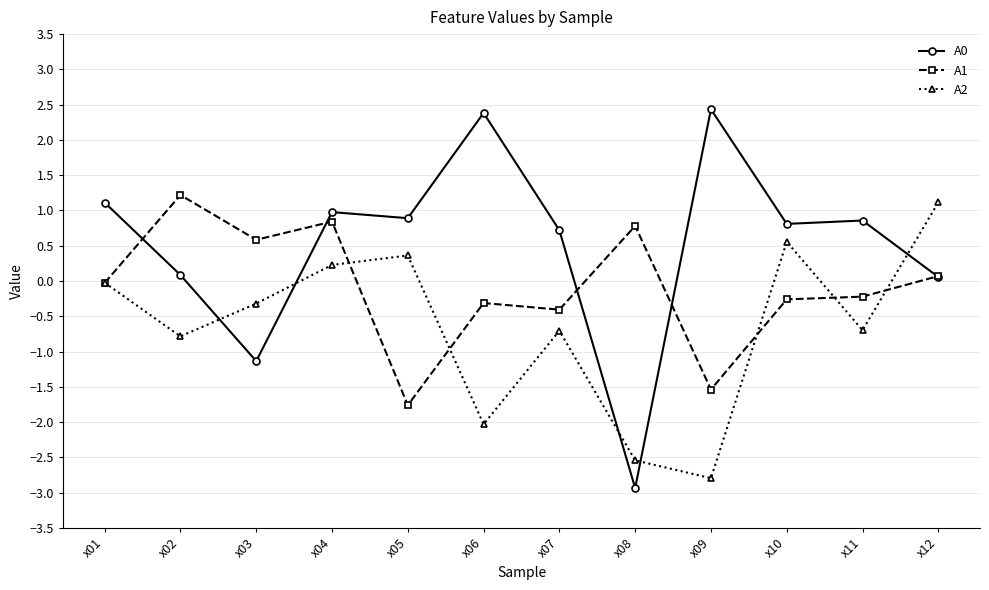

The value of A0 at x05 is 0.3. True or false?

False